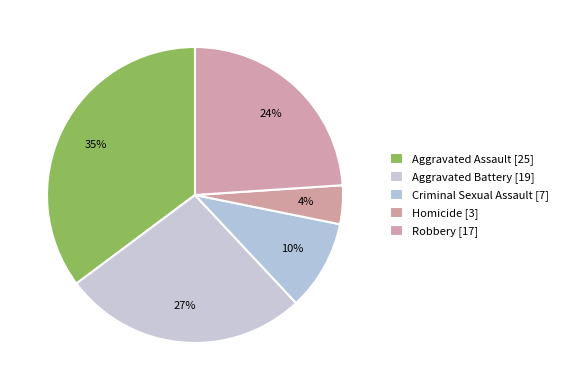

Do Homicide and Aggravated Battery together represent more than half of the pie?

No